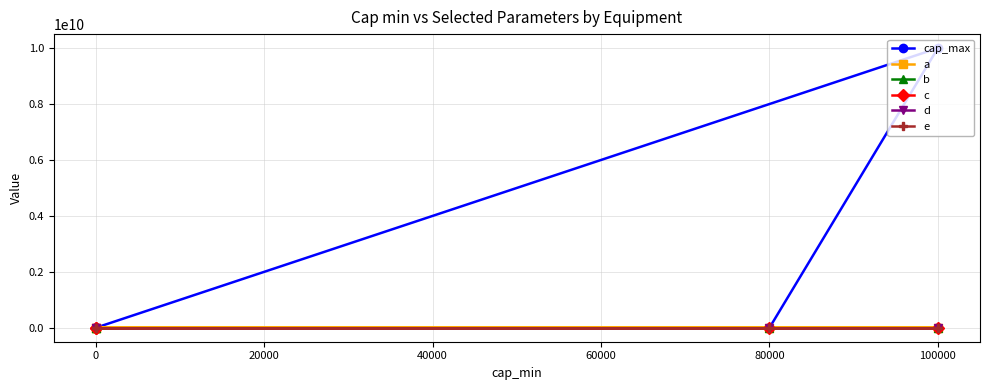

Is it true that c equals 1.0 at 100000?

True